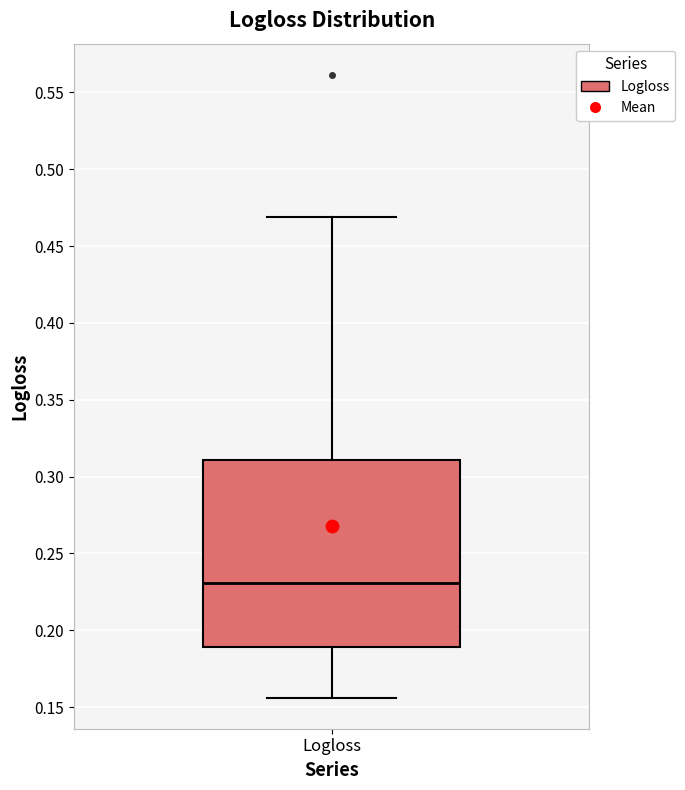

Transcribe this box plot: give where the median line is, the range the box spans, and where the two whiskers end, as read against the y-axis. The values are not printed on the chart, so give them approximately, as read against the axis.

median 0.230, box 0.190 to 0.310, whiskers 0.155 to 0.470